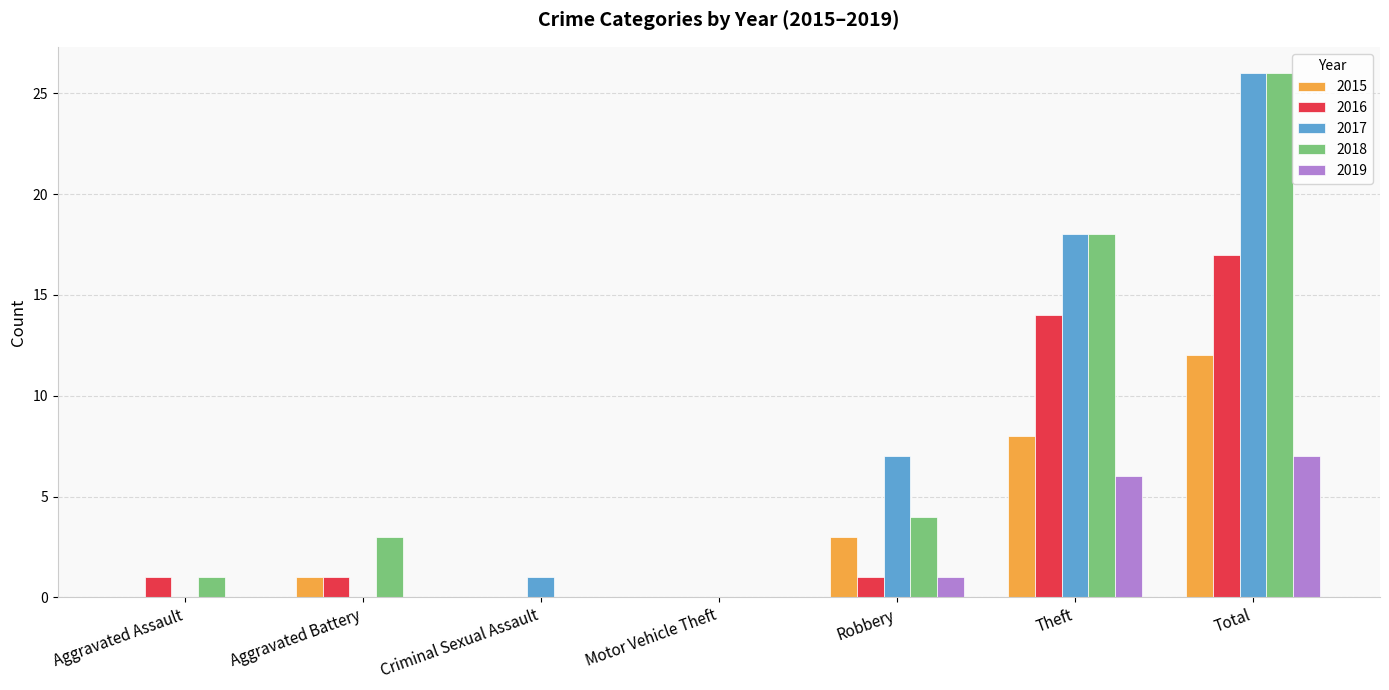

The value of 2019 at Aggravated Battery is 0. True or false?

True